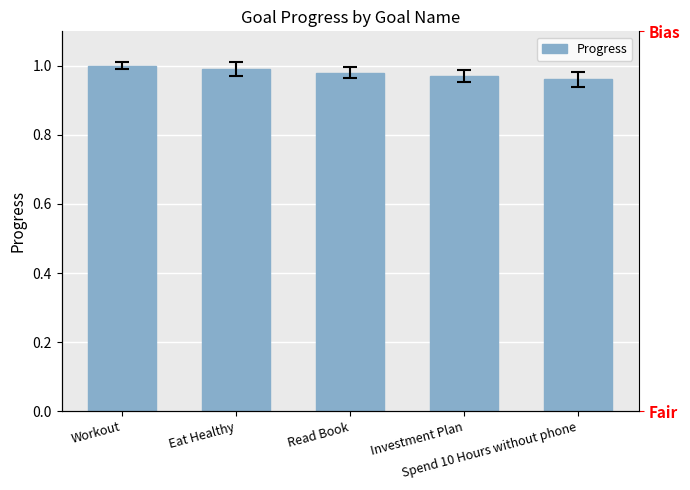

Which category has the lowest value across all series?

Spend 10 Hours without phone